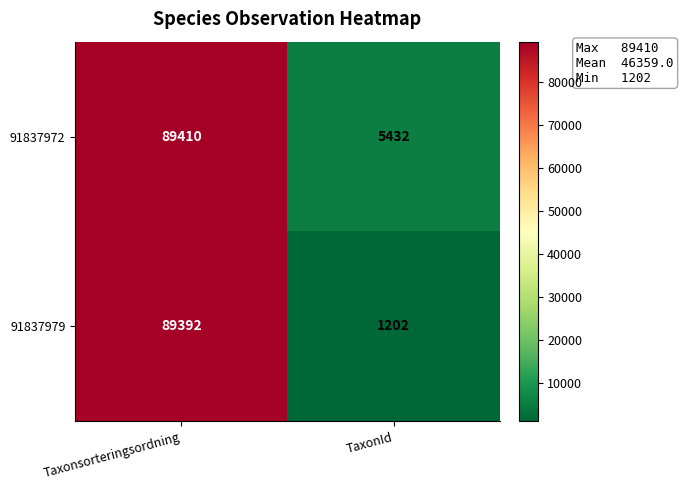

What is the spread (max minus min) of values at TaxonId?

4230